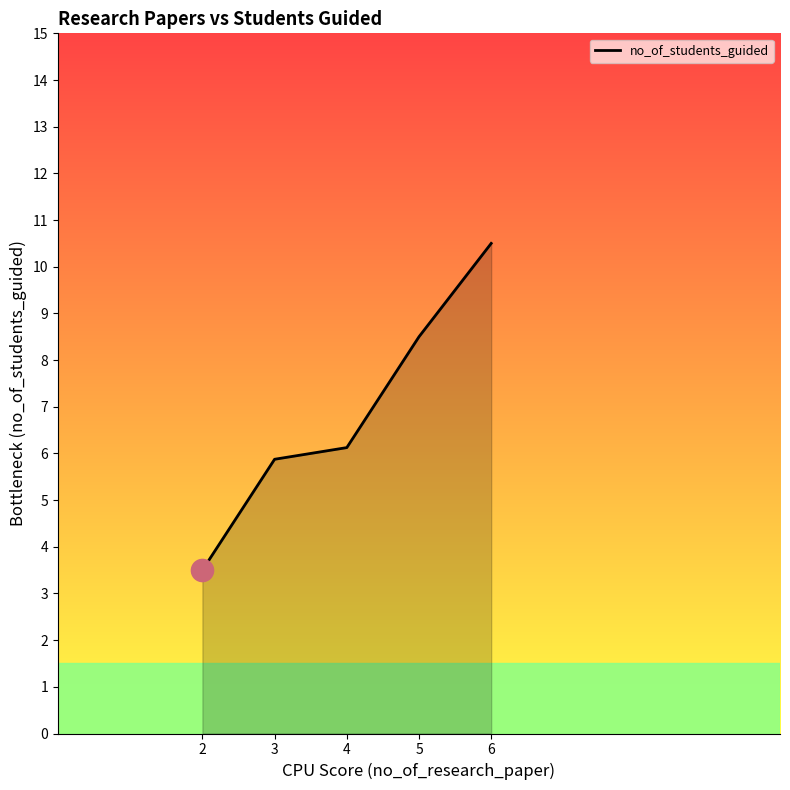

Which label corresponds to the largest value in the chart?

6